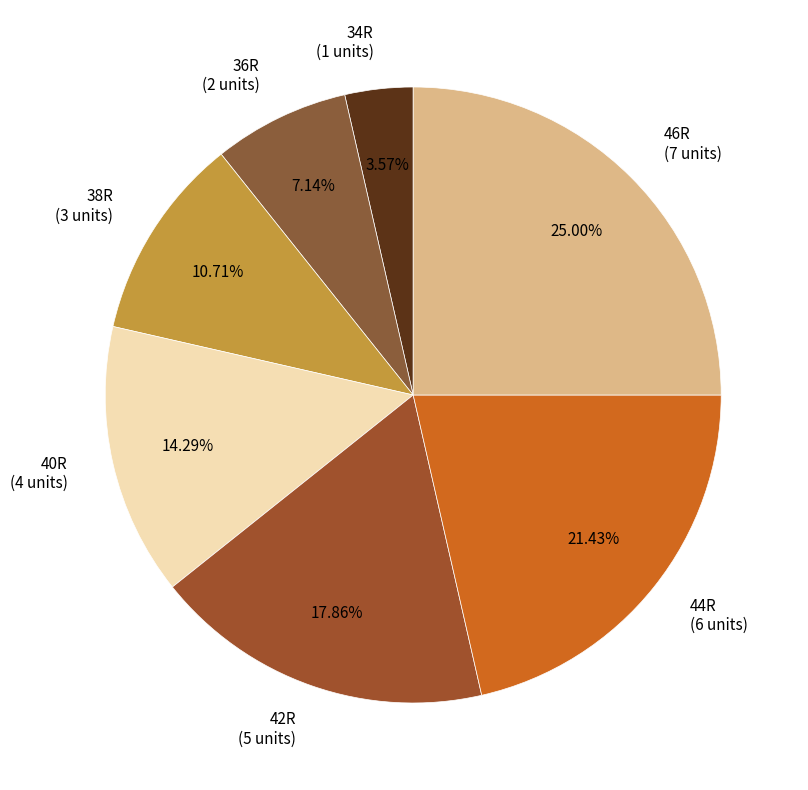

What is the total percentage of 38R and 46R?

35.7%